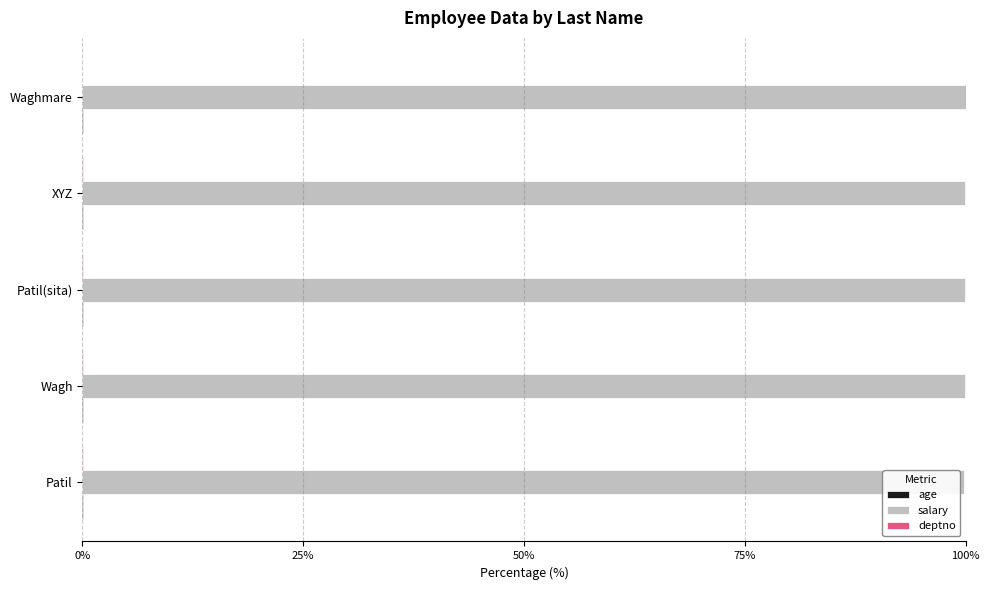

The value of salary at XYZ is 45.9. True or false?

False